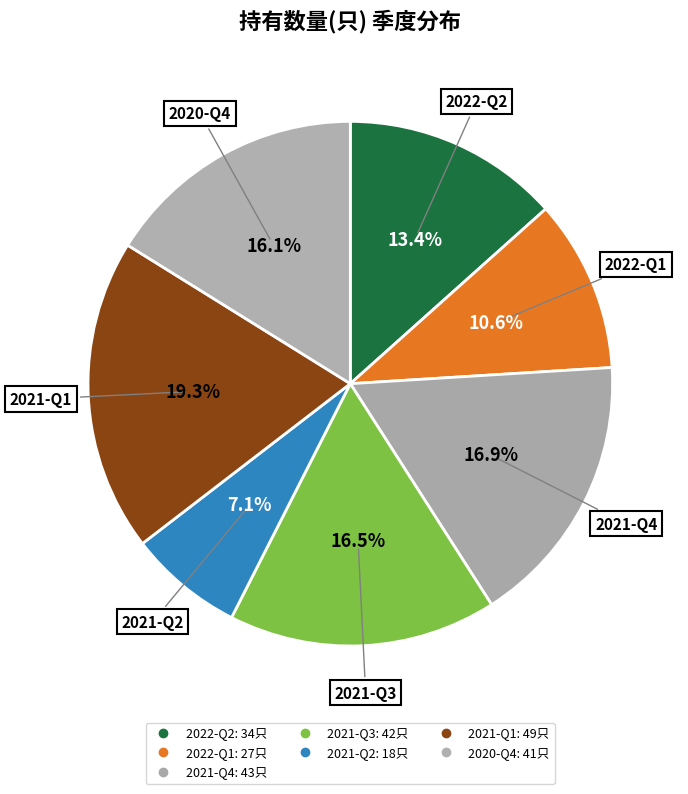

How many segments does this pie chart have?

7